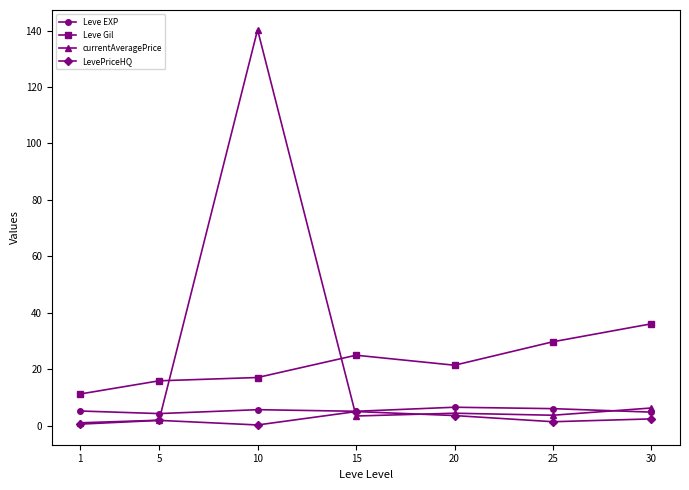

Is the value of Leve EXP at 5 greater than the value of currentAveragePrice at 10?

No